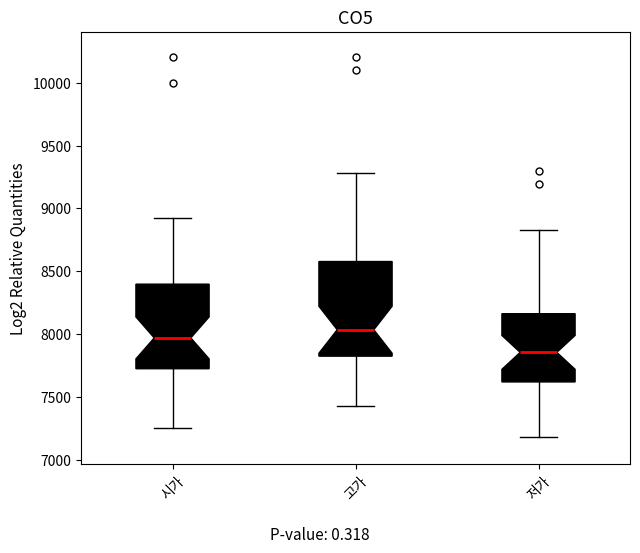

Which box has the highest median line?

고가